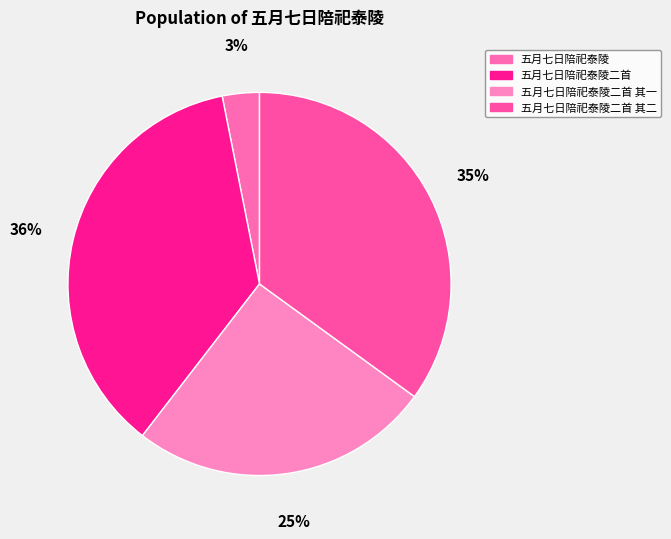

To the nearest percent, what percentage of the pie is 五月七日陪祀泰陵?

3%